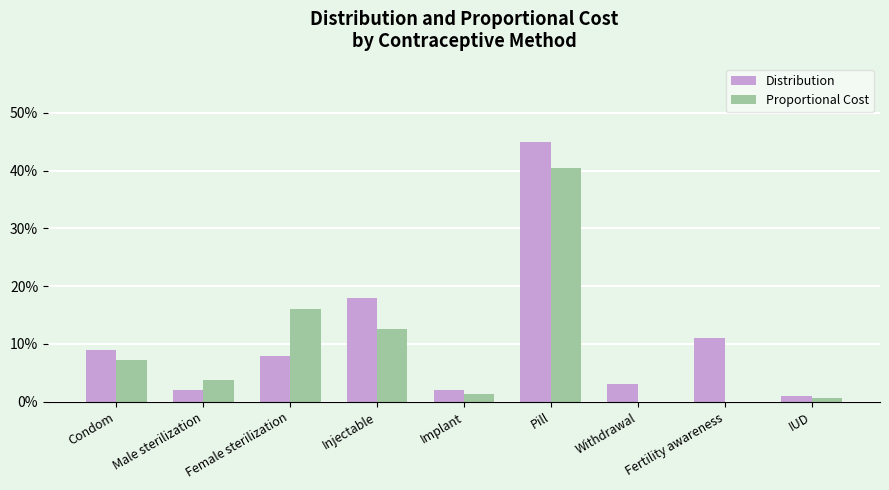

Does the chart contain stacked bars?

No